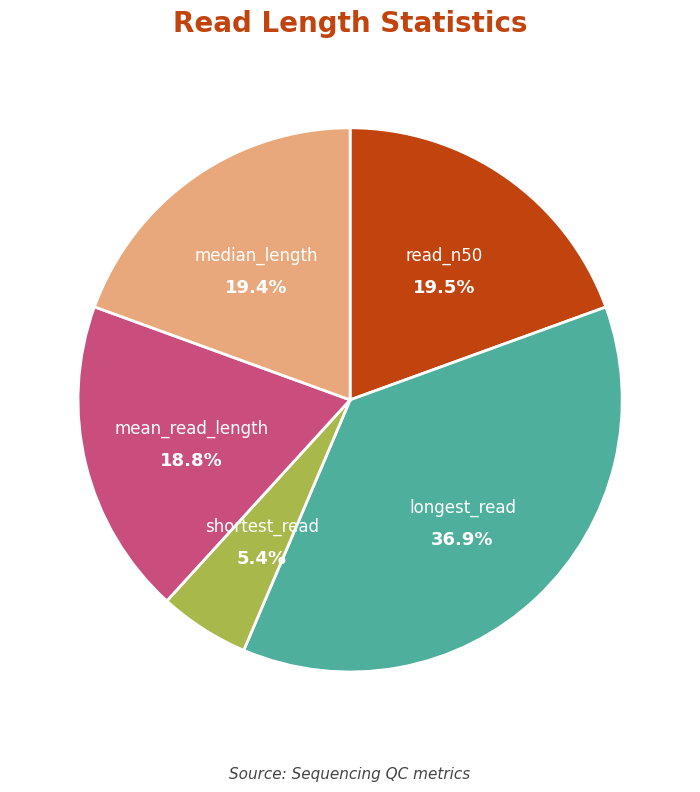

Which slice is the smallest?

shortest_read